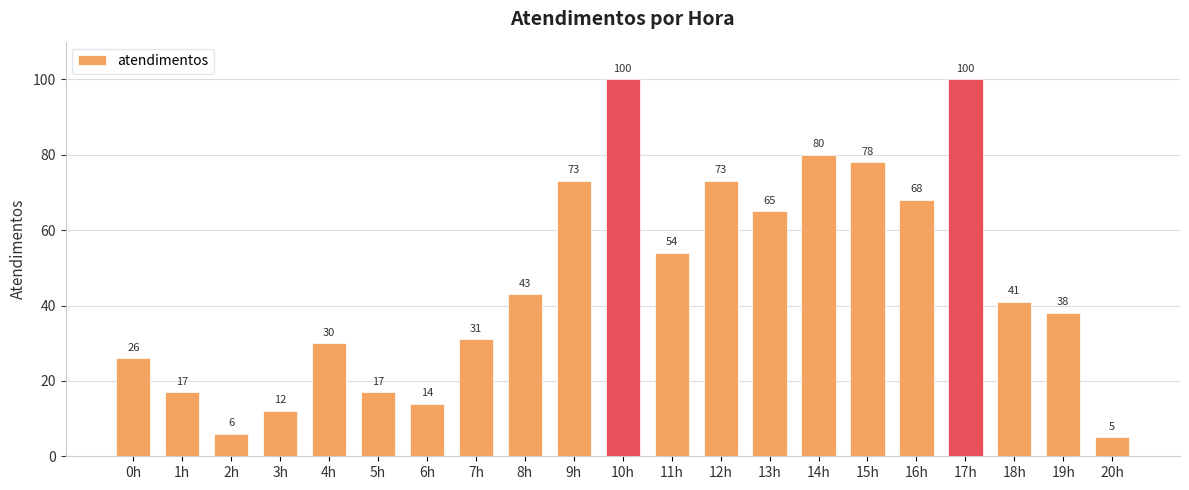

Is it true that the value at 11h is 54?

True